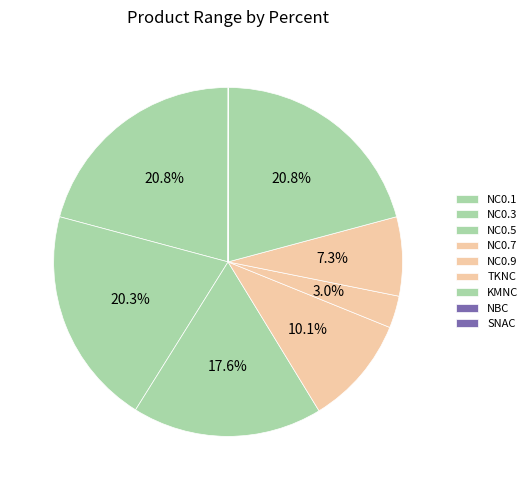

To the nearest percent, what is the difference between the largest and smallest slice percentages?

21%